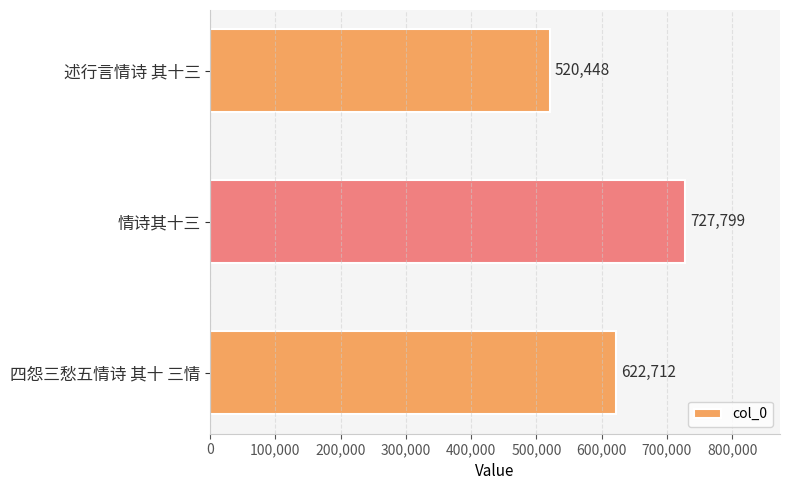

The chart shows a value of 520448 at 述行言情诗 其十三. True or false?

True